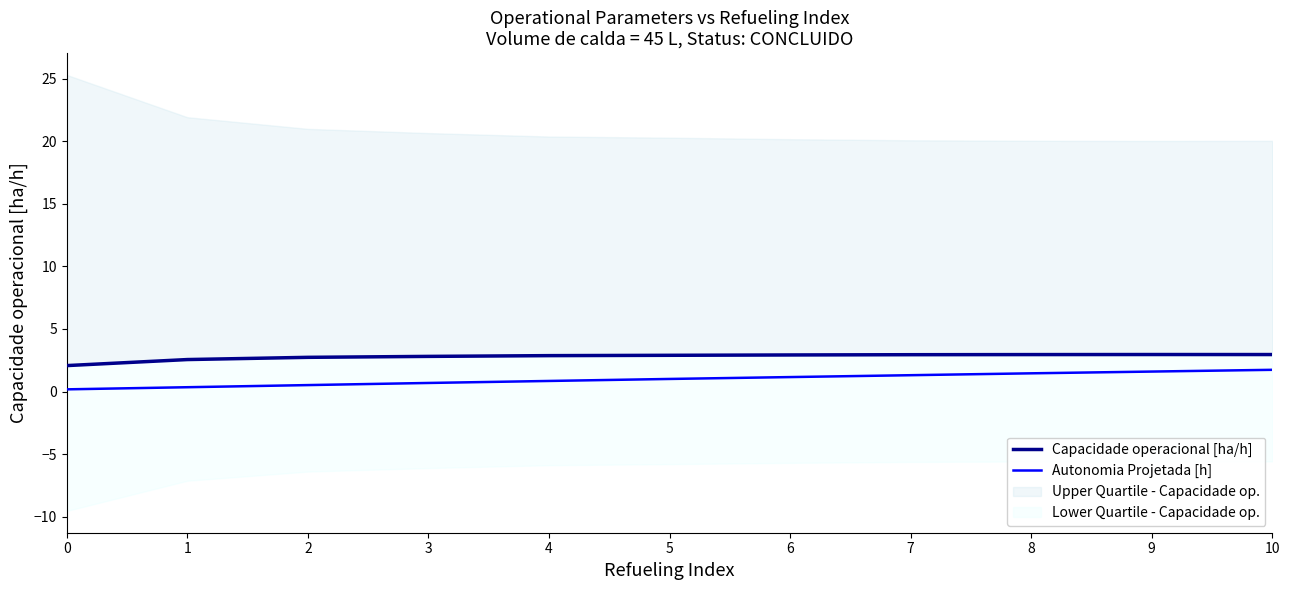

What is the difference between the second highest and minimum values in the Autonomia Projetada [h] series?

1.4